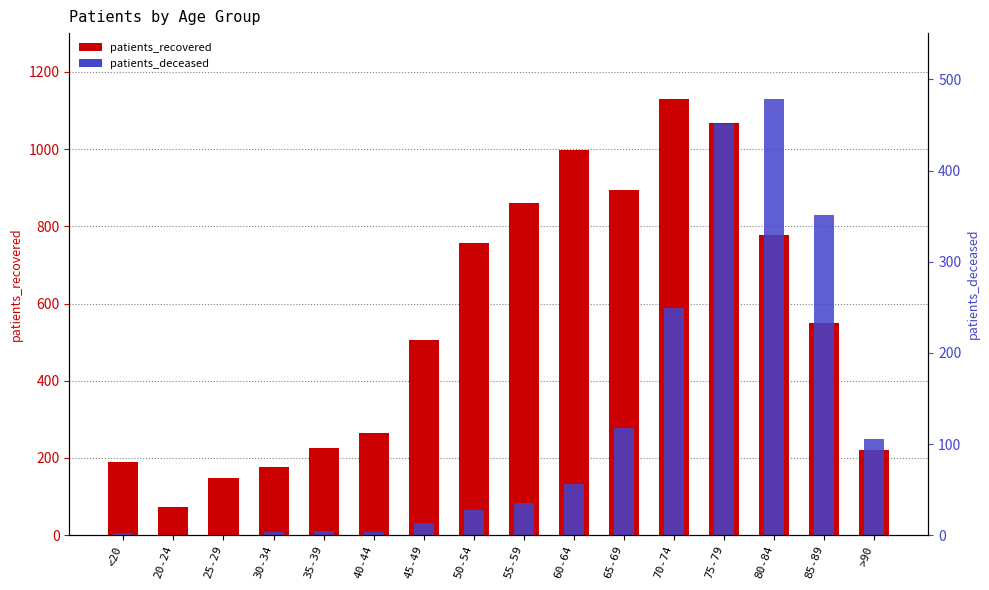

At which label does patients_deceased reach its peak?

80-84